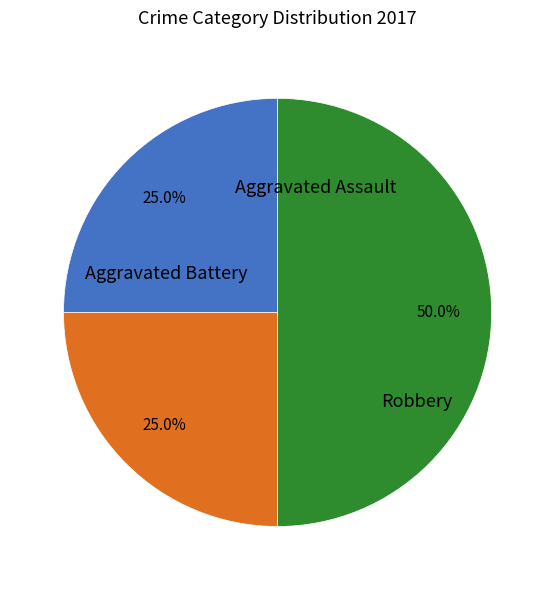

How many slices are in this pie chart?

3